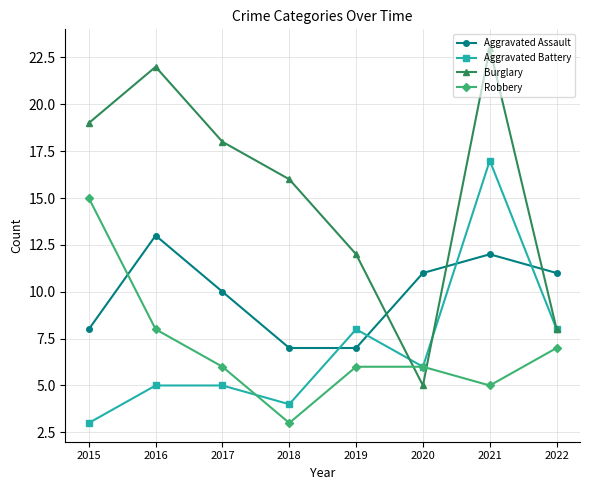

What is the difference between the highest and lowest values at 2016?

17